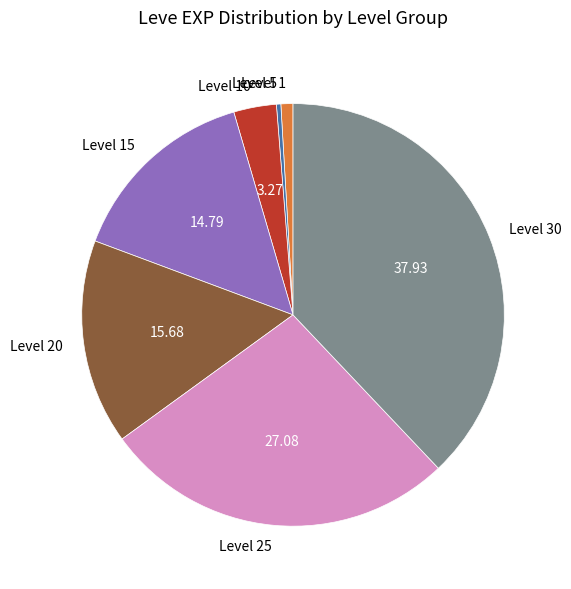

Is the sum of Level 30 and Level 1 greater than half?

No